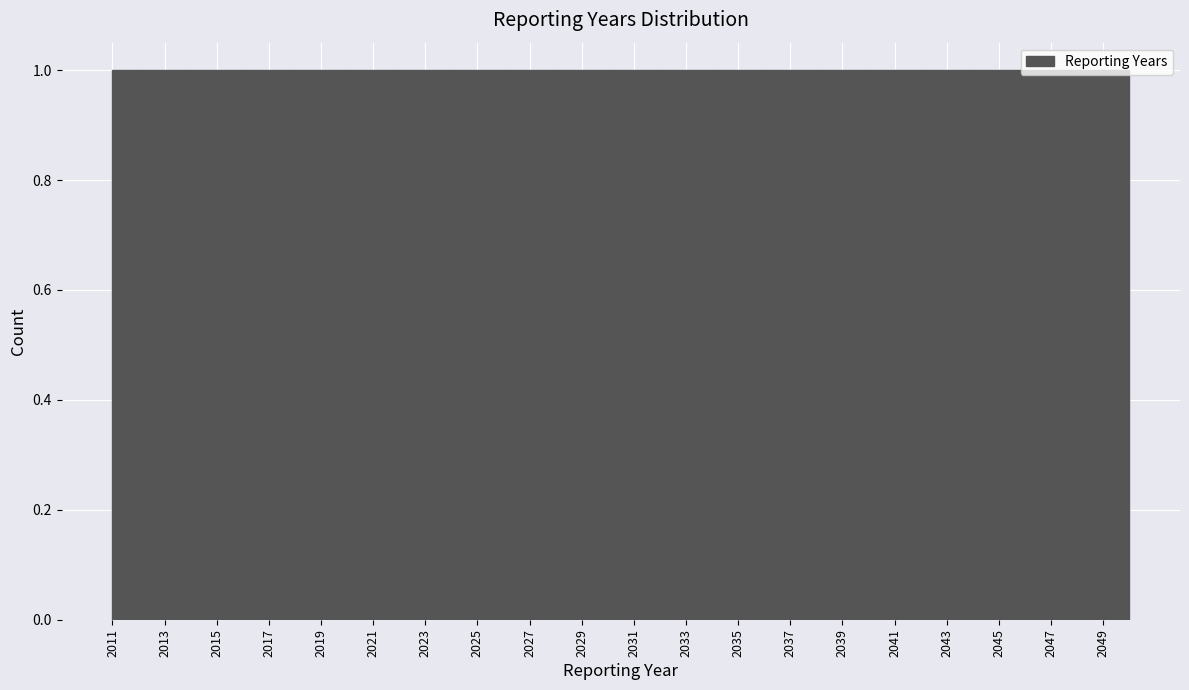

Reading left to right, transcribe this chart: for each bar, give the range it covers on the x-axis and its height. The values are not printed on the chart, so give them approximately, as read against the axis.

2011 to 2012: 1
2012 to 2013: 1
2013 to 2014: 1
2014 to 2015: 1
2015 to 2016: 1
2016 to 2017: 1
2017 to 2018: 1
2018 to 2019: 1
2019 to 2020: 1
2020 to 2021: 1
2021 to 2022: 1
2022 to 2023: 1
2023 to 2024: 1
2024 to 2025: 1
2025 to 2026: 1
2026 to 2027: 1
2027 to 2028: 1
2028 to 2029: 1
2029 to 2030: 1
2030 to 2031: 1
2031 to 2032: 1
2032 to 2033: 1
2033 to 2034: 1
2034 to 2035: 1
2035 to 2036: 1
2036 to 2037: 1
2037 to 2038: 1
2038 to 2039: 1
2039 to 2040: 1
2040 to 2041: 1
2041 to 2042: 1
2042 to 2043: 1
2043 to 2044: 1
2044 to 2045: 1
2045 to 2046: 1
2046 to 2047: 1
2047 to 2048: 1
2048 to 2049: 1
2049 to 2050: 1